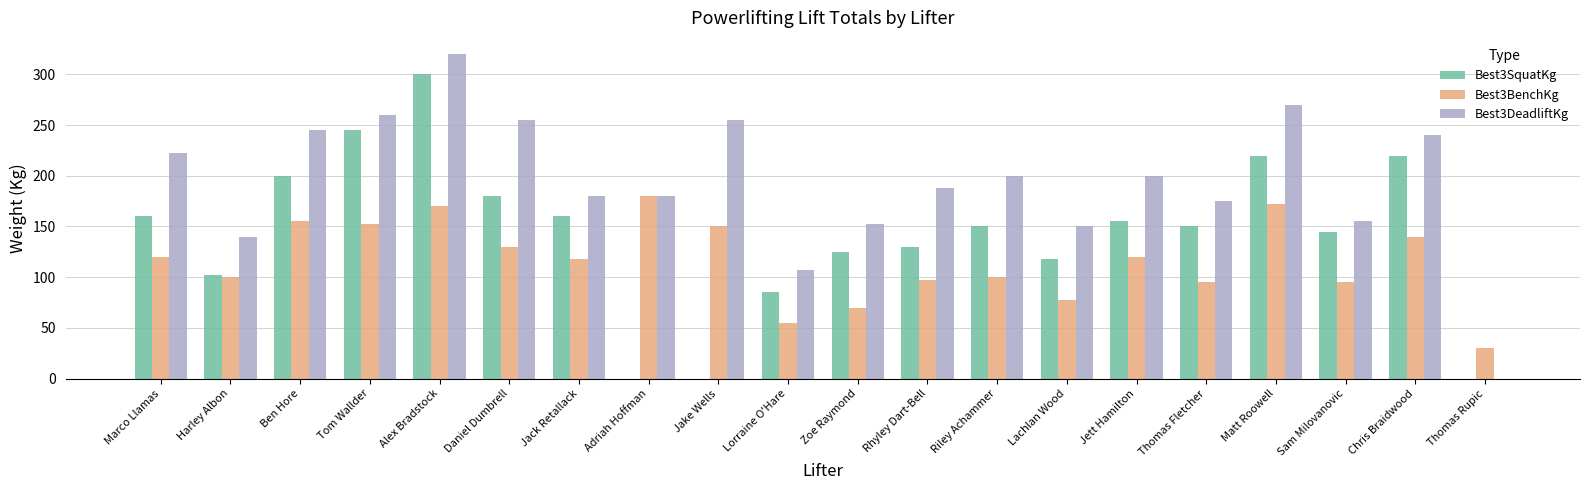

Count the number of categories in the chart.

20